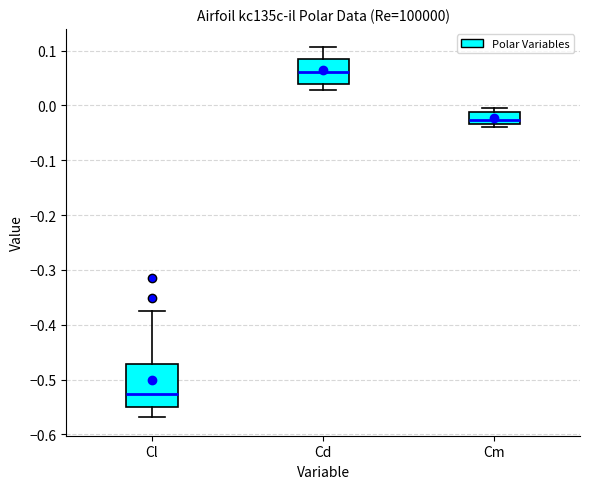

Reading left to right, transcribe this box plot: for each box, give where its median line is, the range the box spans, and where its two whiskers end, as read against the y-axis. The values are not printed on the chart, so give them approximately, as read against the axis.

Cl: median -0.53, box -0.55 to -0.47, whiskers -0.57 to -0.38
Cd: median 0.06, box 0.04 to 0.08, whiskers 0.03 to 0.11
Cm: median -0.03 (just above the box's lower edge), box -0.03 to -0.01, whiskers -0.04 to -0.01 (just above the box's upper edge)